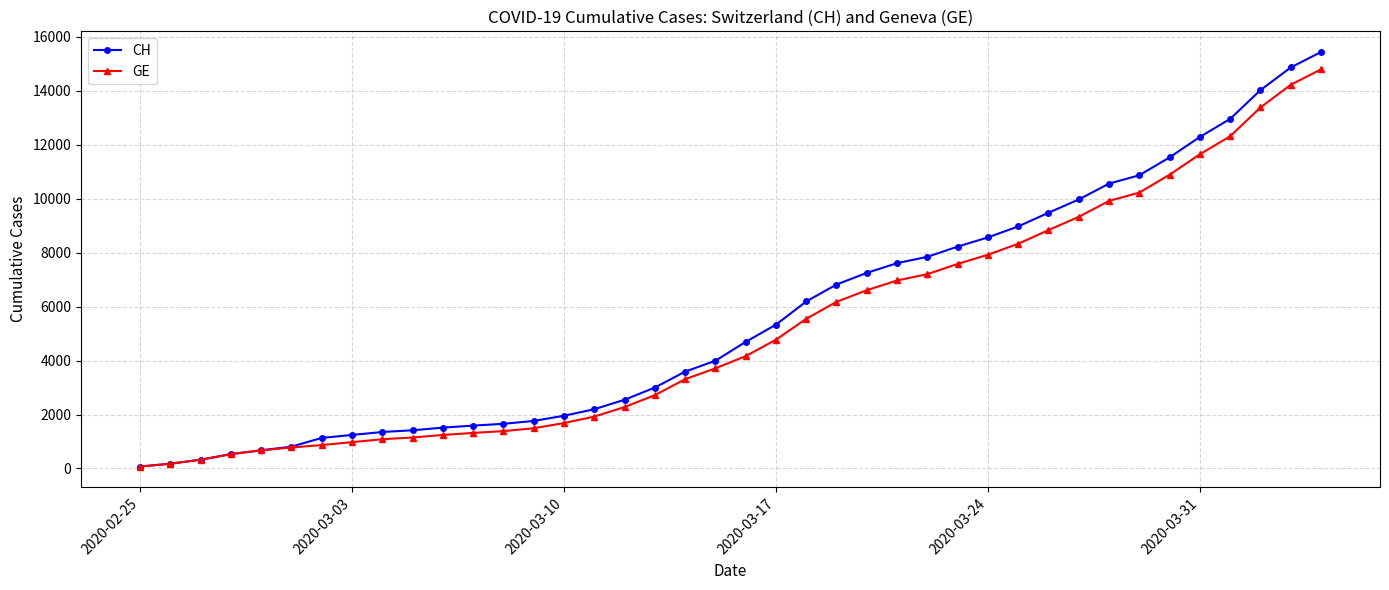

What is the difference between the second highest and minimum values in the GE series?

14148